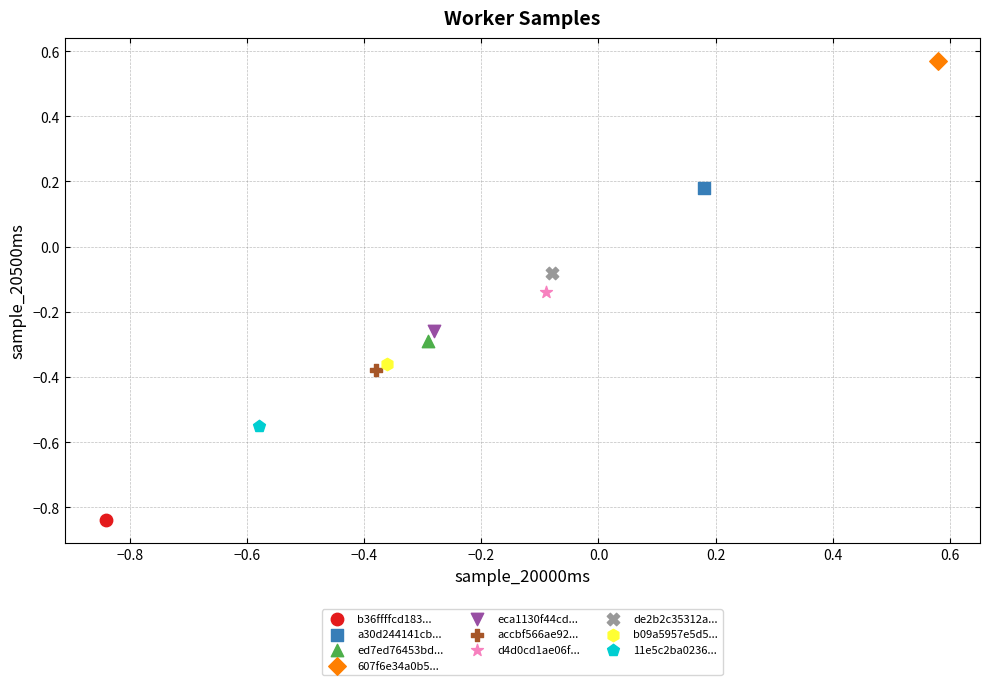

Which series reaches the maximum Y coordinate?

607f6e34a0b5...